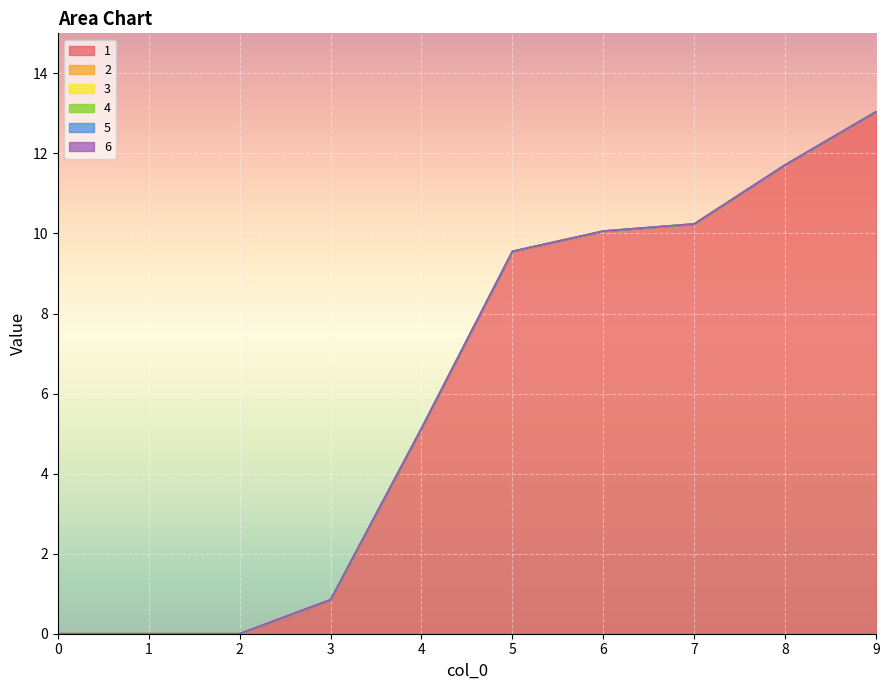

Is the value of 4 at 0 greater than the value of 3 at 9?

No